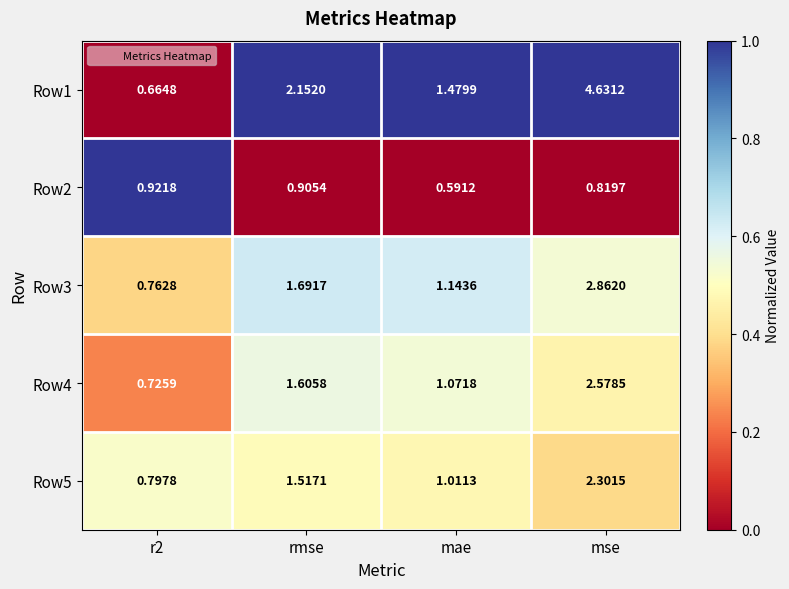

At which category is the sum across all series the highest?

mse